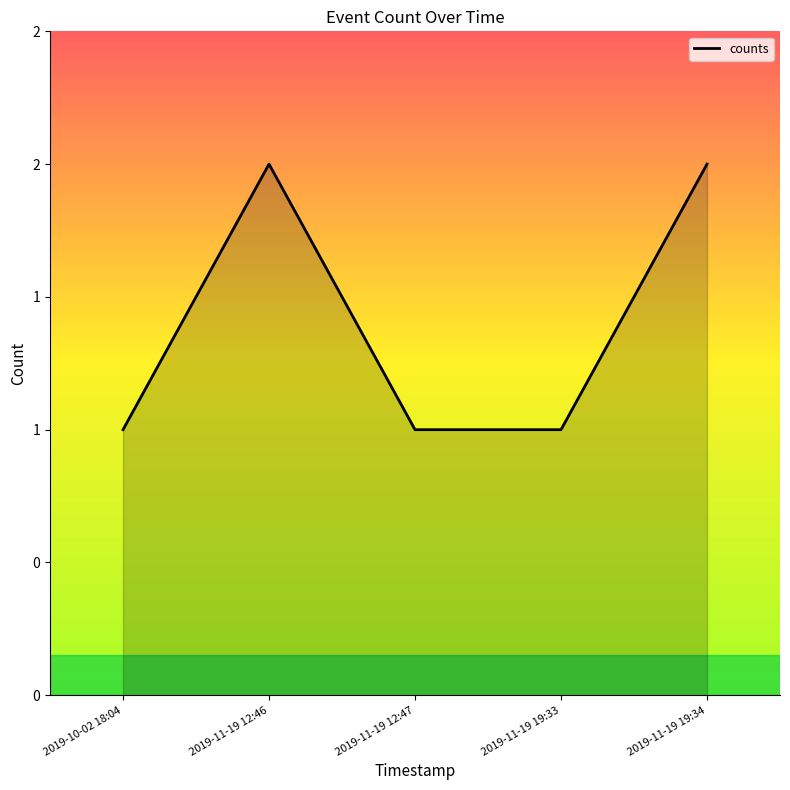

What is the difference between the maximum and minimum values?

1